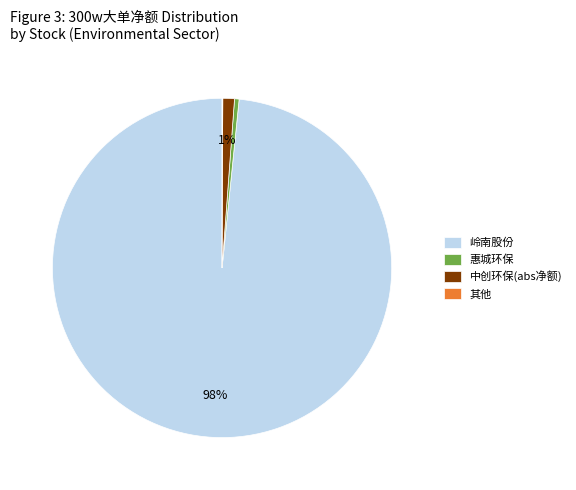

Which slice is the largest?

岭南股份